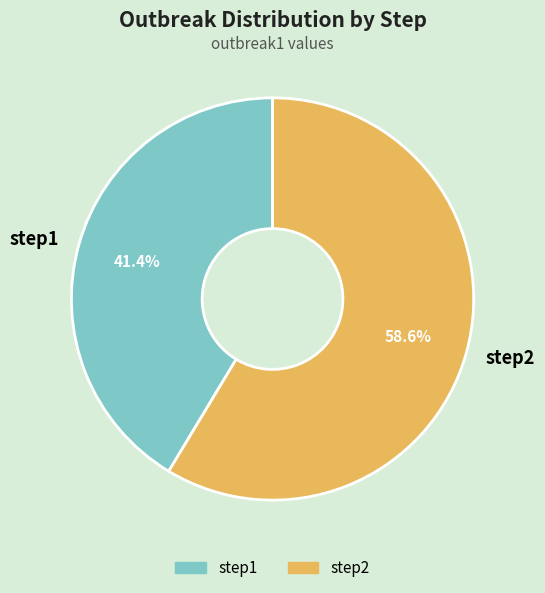

To the nearest percent, what is the difference between the step1 and step2 slice percentages?

17%